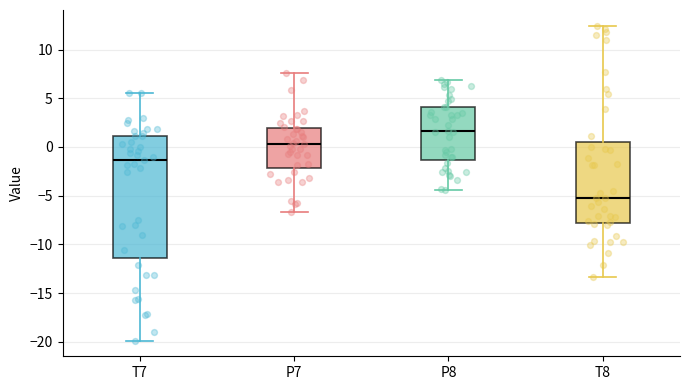

Where does the lower whisker of the box for P8 end on the y-axis? The values are not printed on the chart, so give them approximately, as read against the axis.

-4.5